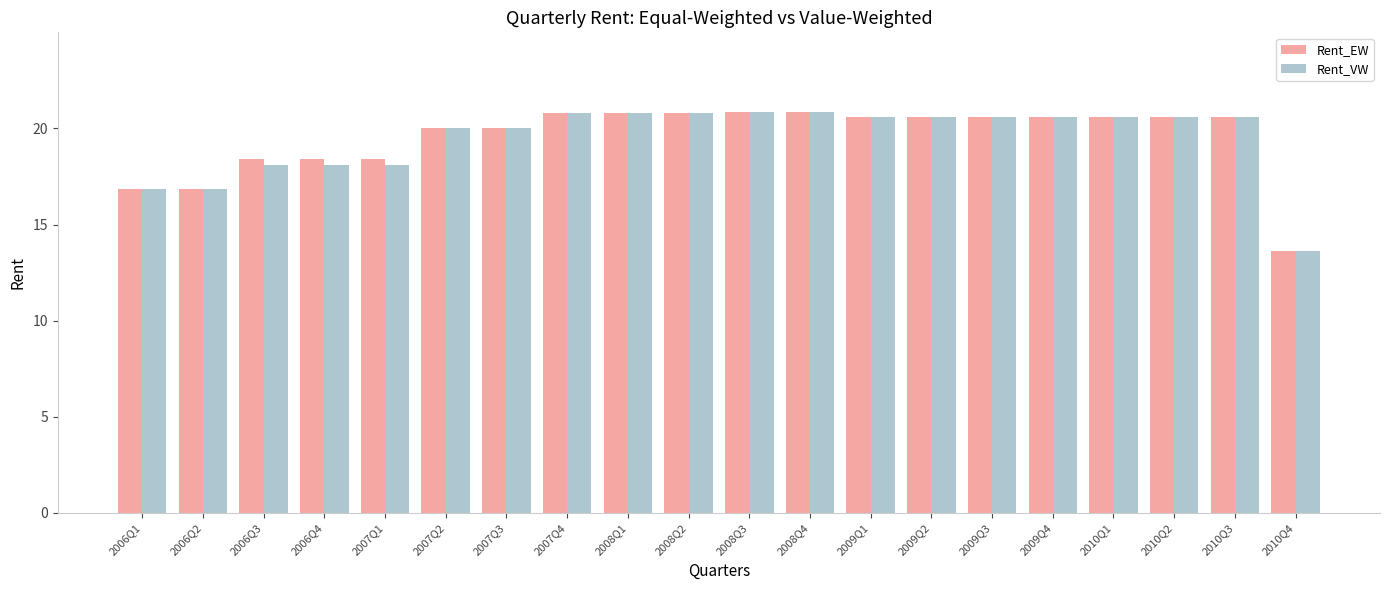

What is the difference between the maximum and second lowest values in the Rent_EW series?

4.0